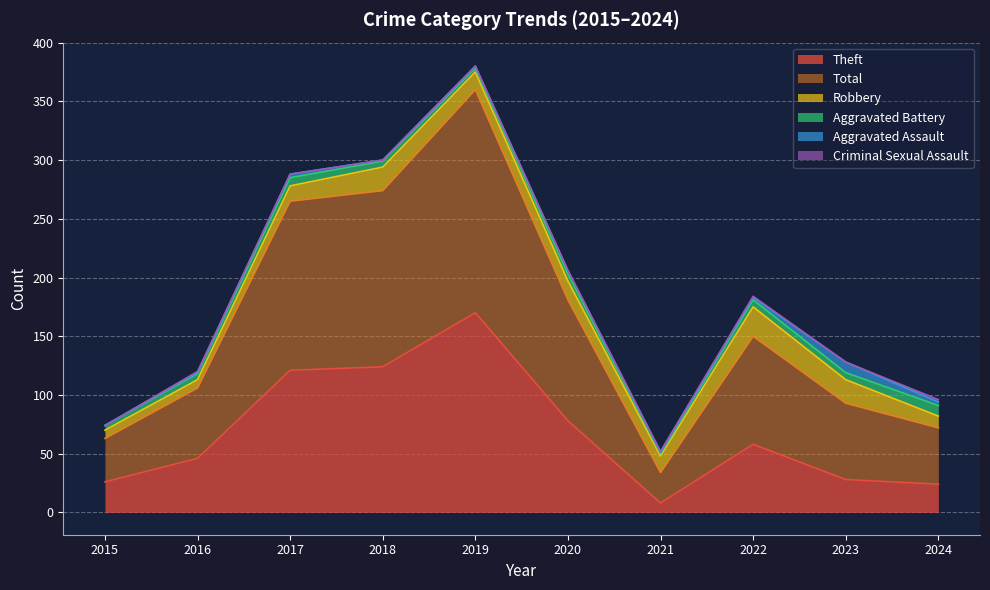

At which category does the chart reach its minimum across all series?

2015